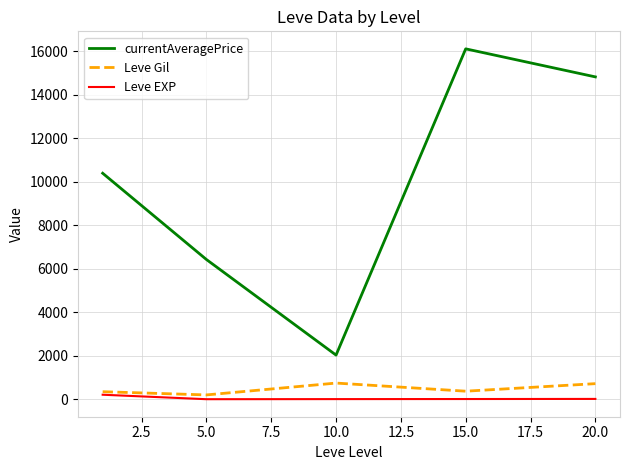

Which series has the largest total across all categories?

currentAveragePrice